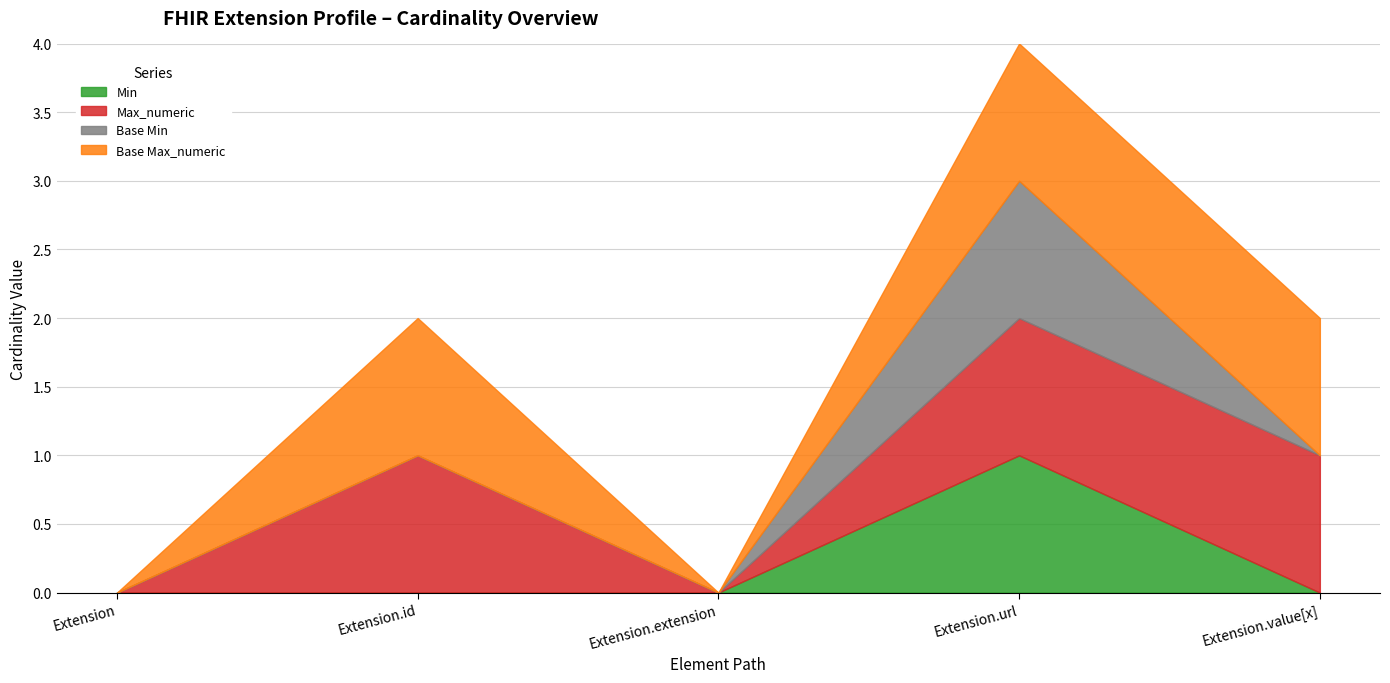

Which series changed the most between Extension.id and Extension.url?

Min